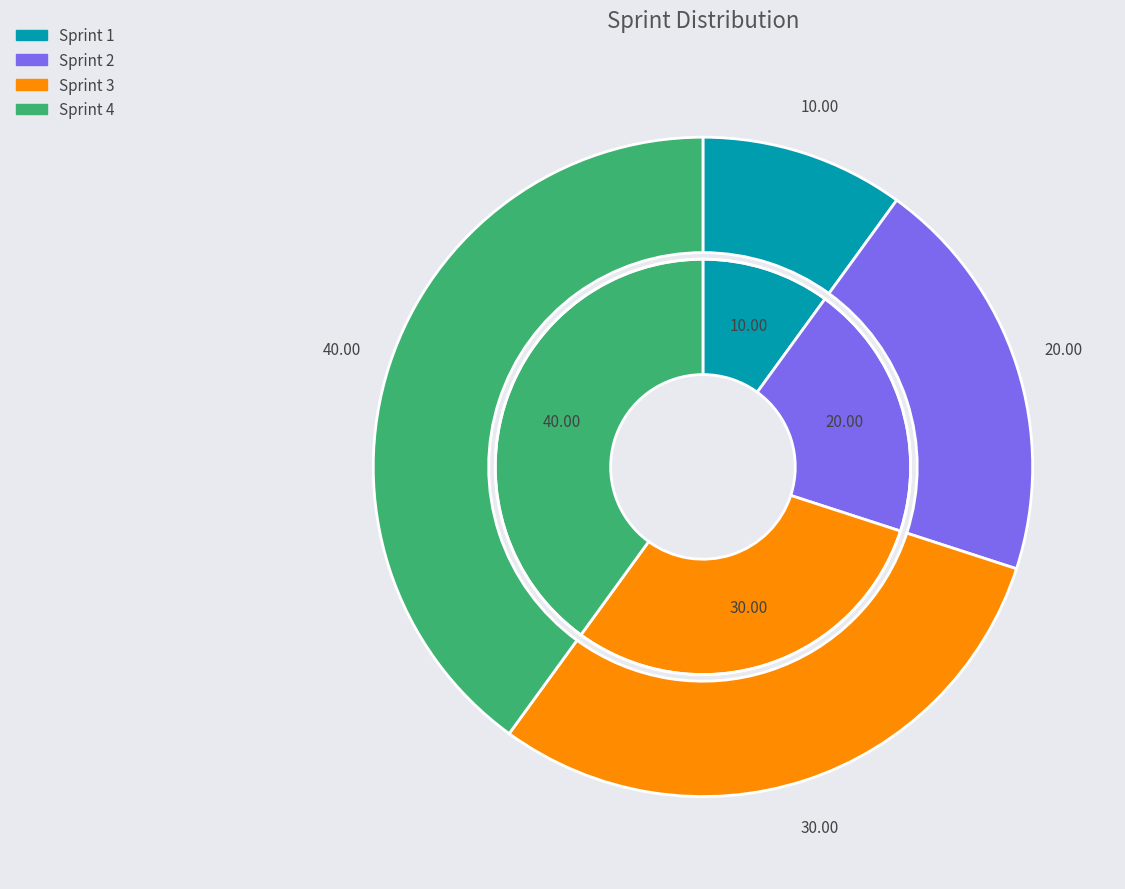

What is the smallest slice in the pie chart?

Sprint 1